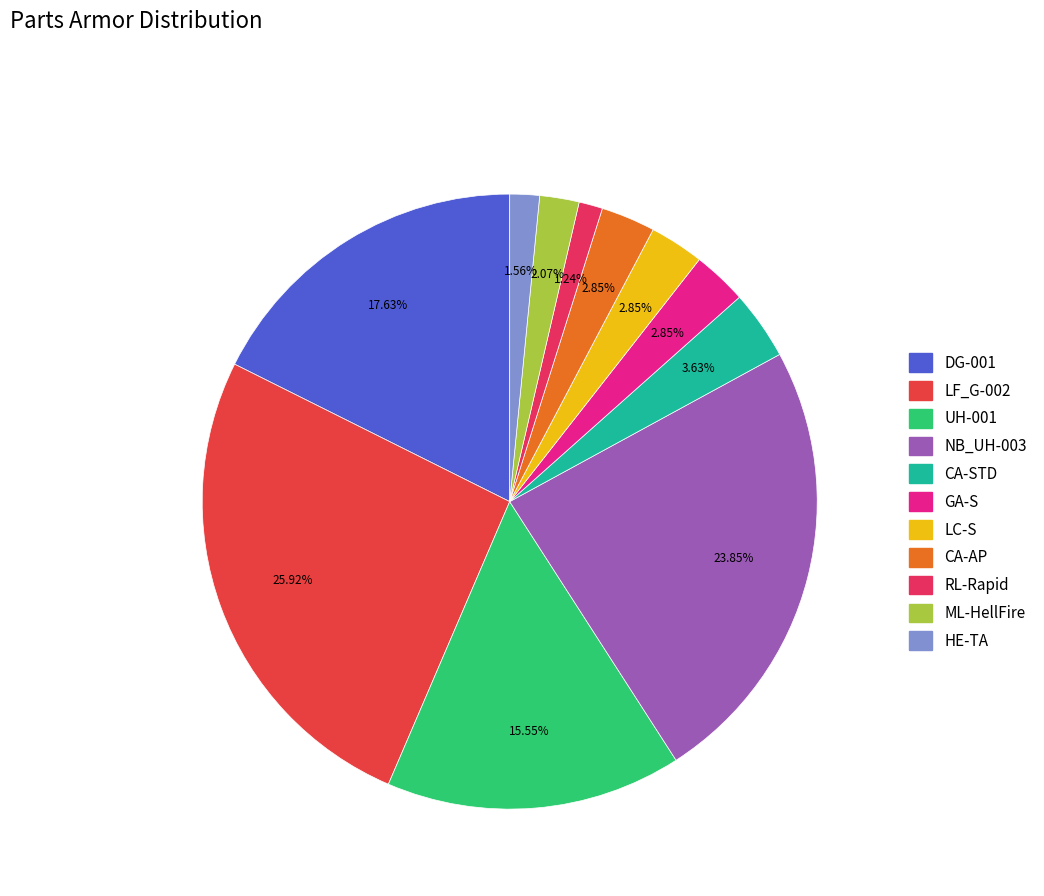

Which slice is the largest?

LF_G-002